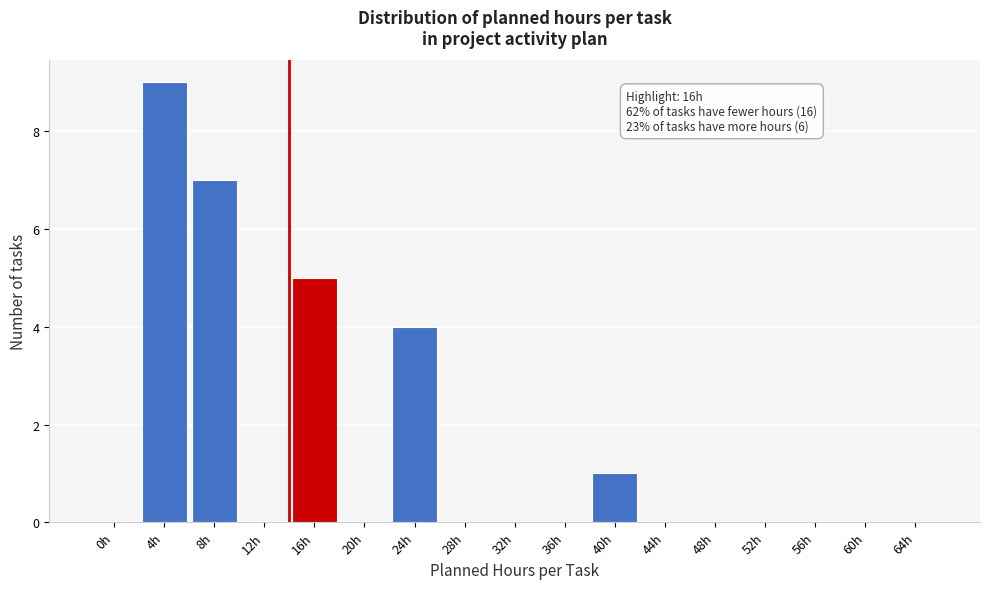

Reading right to left, what are all the values shown in this chart?

64h=0	60h=0	56h=0	52h=0	48h=0	44h=0	40h=1	36h=0	32h=0	28h=0	24h=4	20h=0	16h=5	12h=0	8h=7	4h=9	0h=0